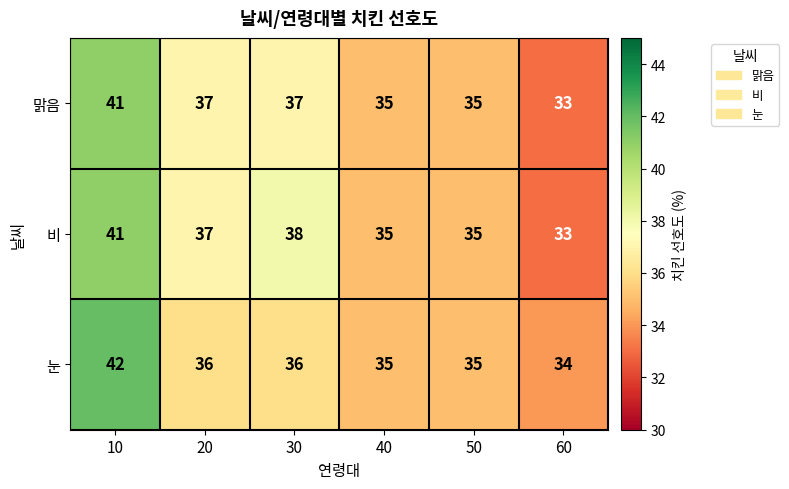

True or false: 맑음 has a value of 33 at 60.

True